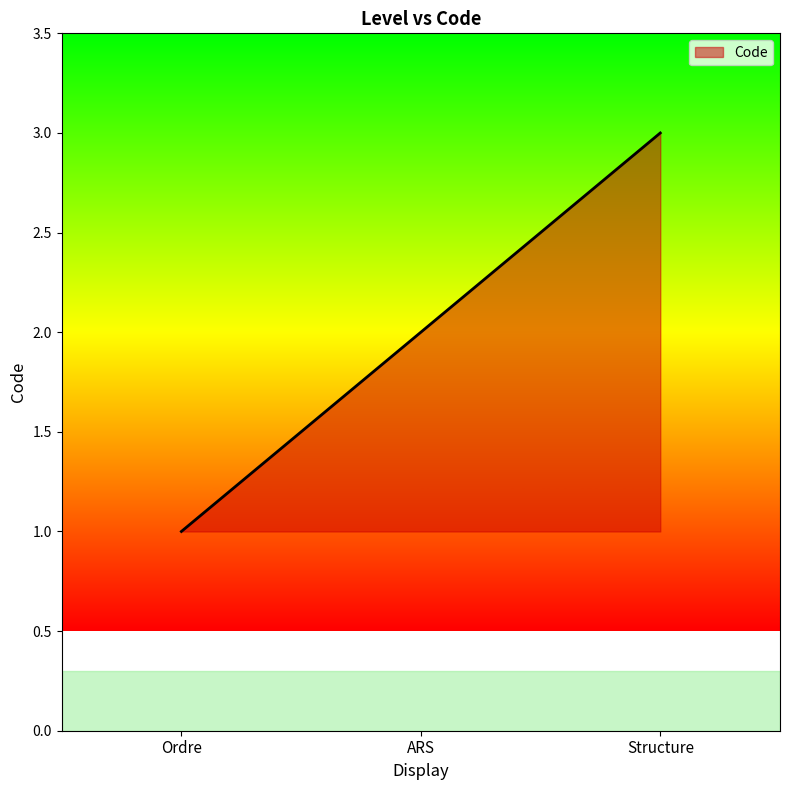

List the labels in order of value, smallest first.

Ordre, ARS, Structure